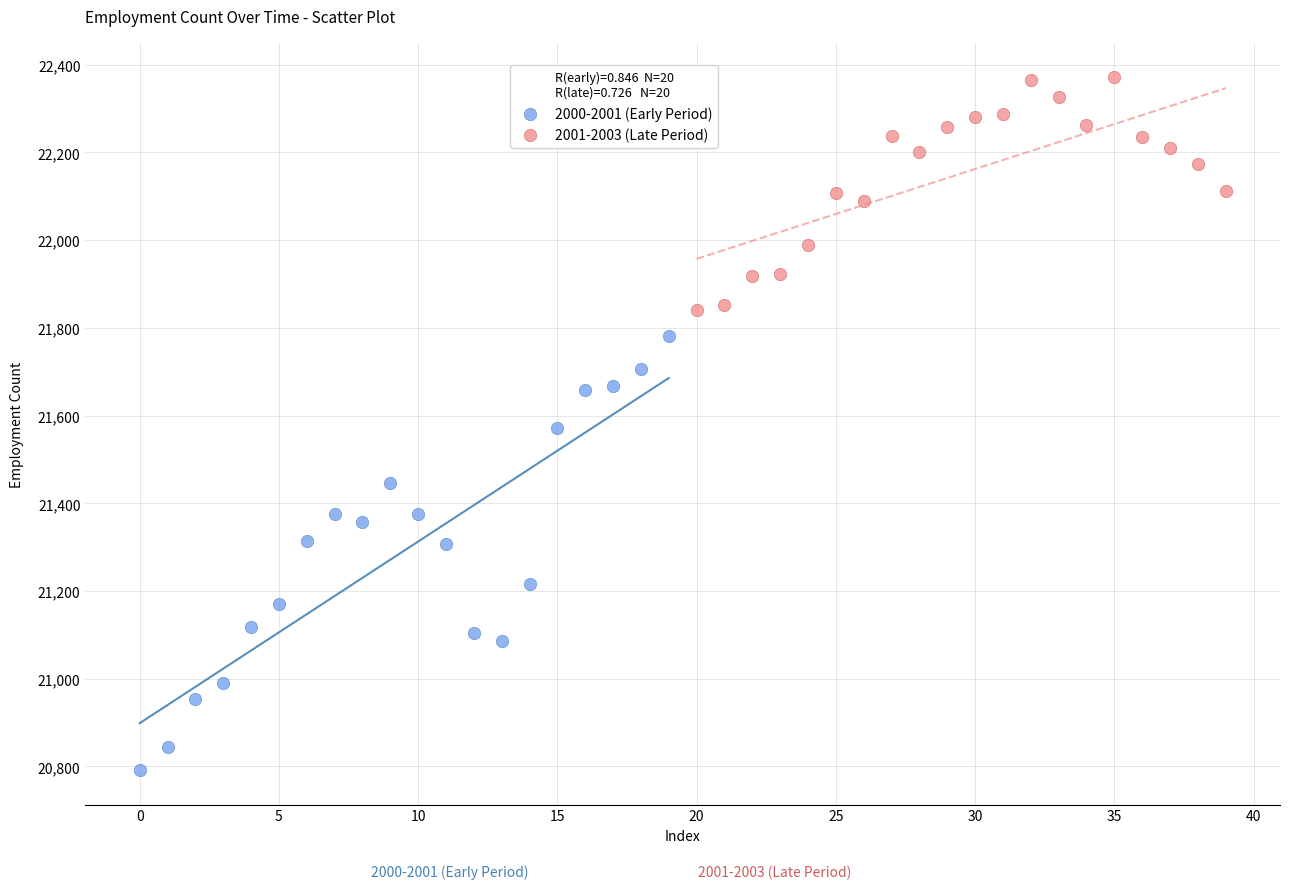

Which series has the largest Y range (max minus min)?

2000-2001 (Early Period)